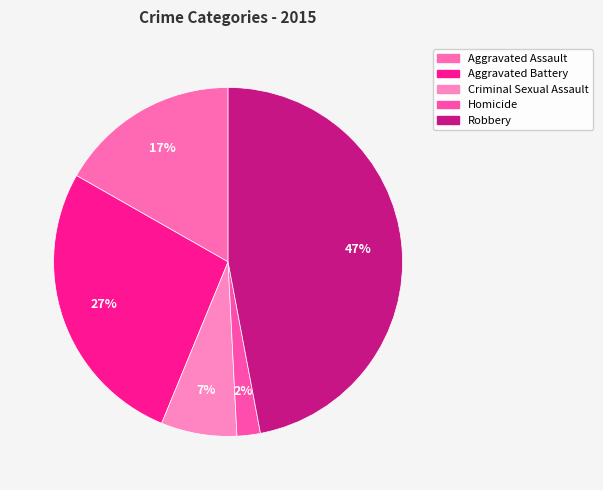

To the nearest percent, what portion does Criminal Sexual Assault represent?

7%